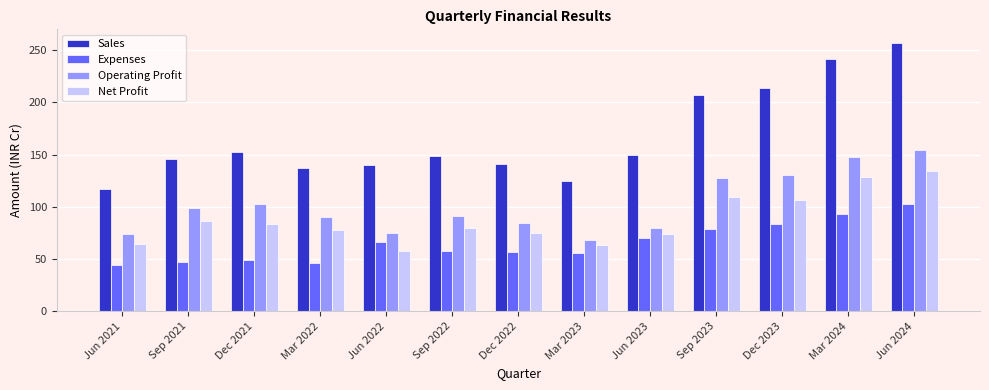

At which label is Operating Profit closest to 111?

Dec 2021